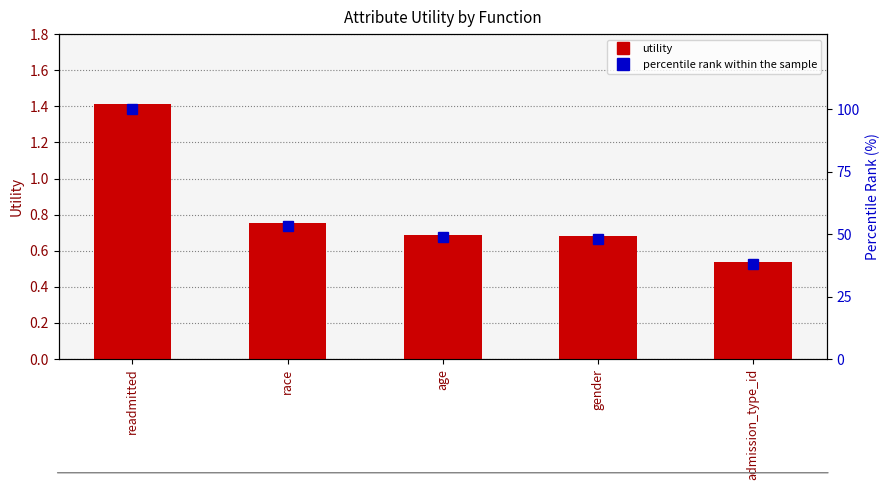

What is the difference between the second highest and minimum values in the percentile rank within the sample series?

15.3